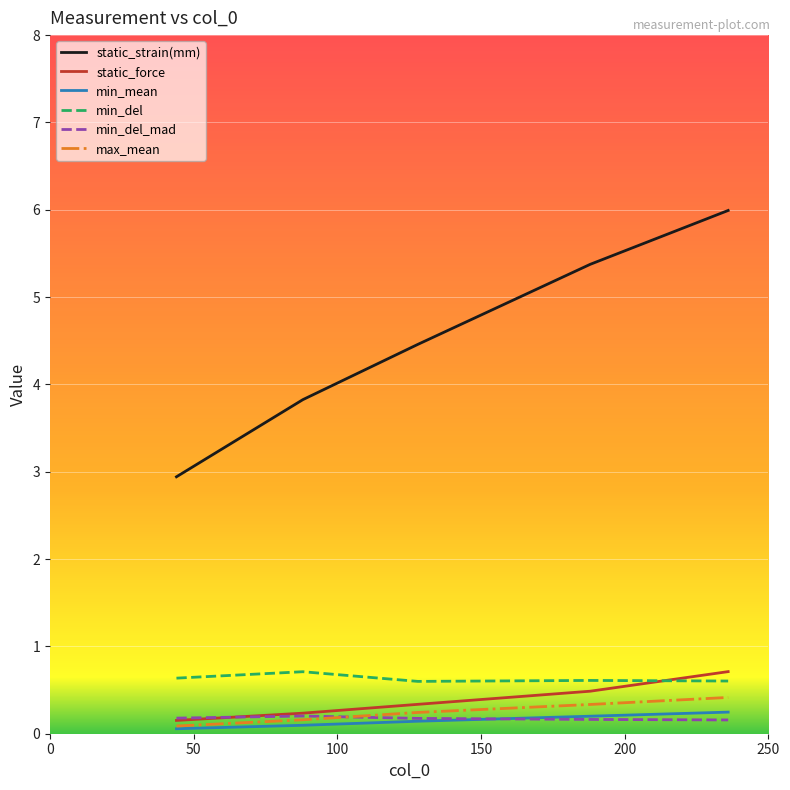

True or false: static_strain(mm) has more than 0 points higher than both neighbors.

False